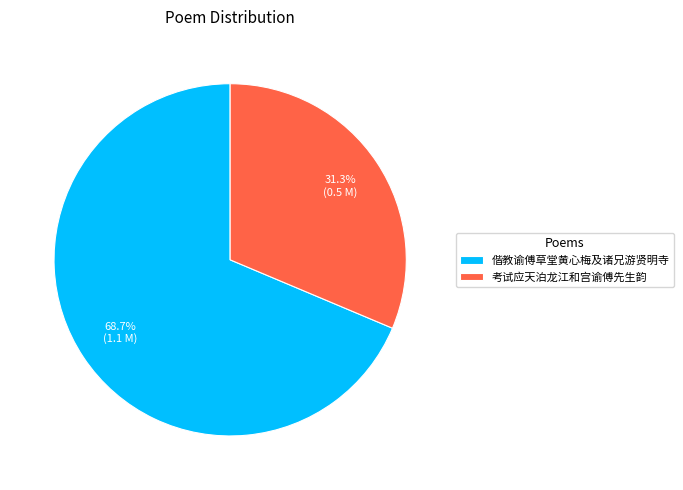

Which slice is the smallest?

考试应天泊龙江和宫谕傅先生韵